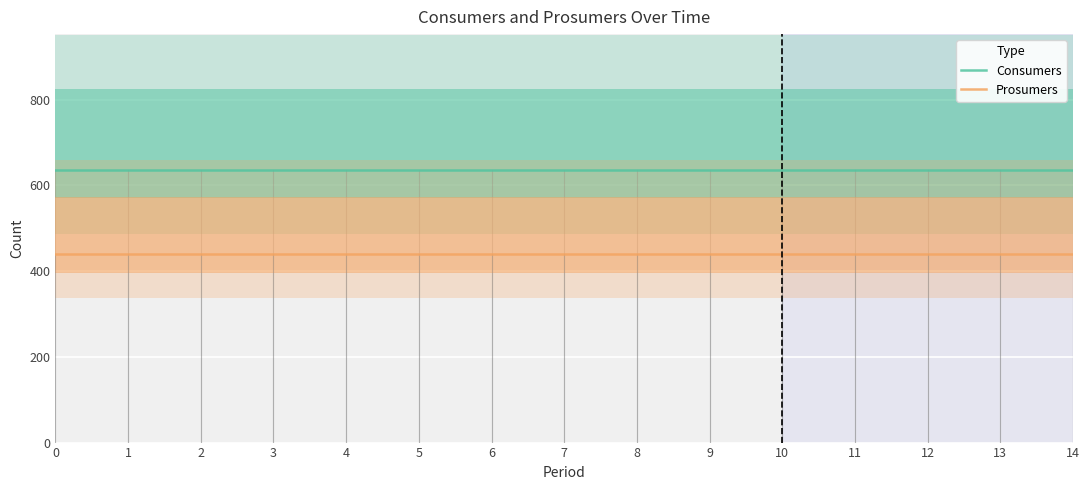

Is the value of Prosumers at 13 greater than the value of Consumers at 2?

No